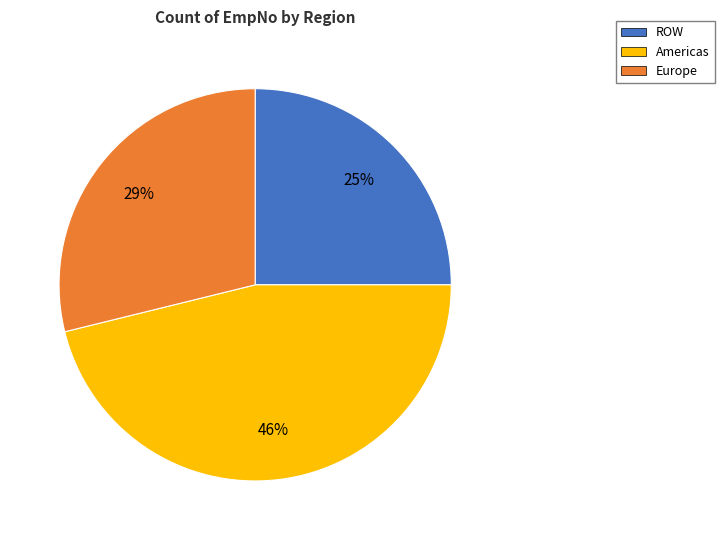

Is there a majority slice in this chart?

No